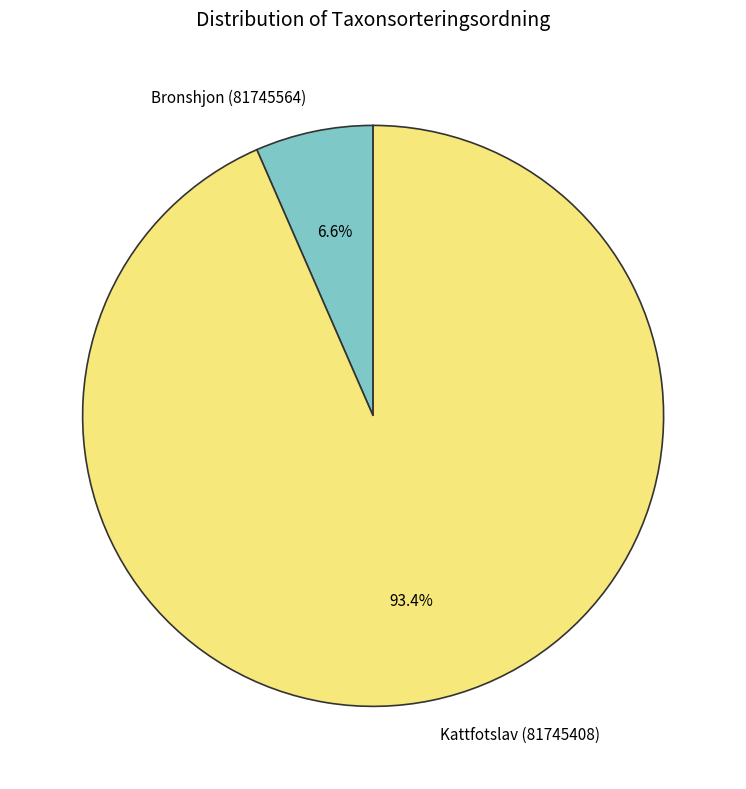

Rank the categories by value from lowest to highest.

Bronshjon (81745564), Kattfotslav (81745408)